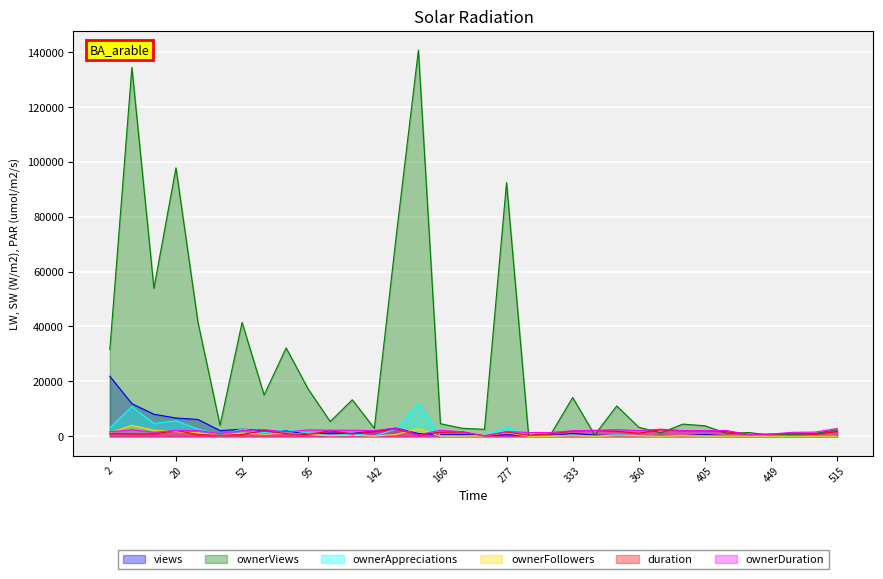

Where is the first local minimum for ownerViews?

8